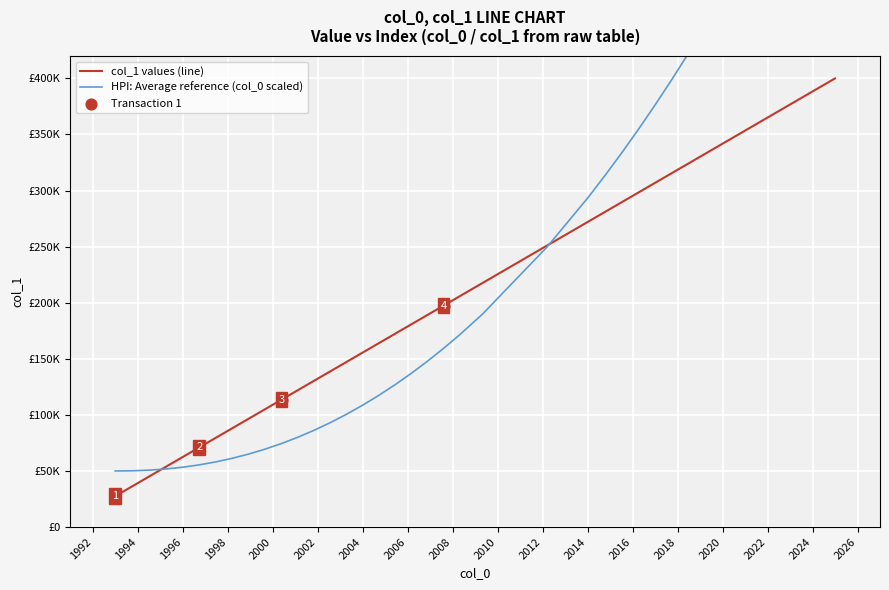

Which series reaches the minimum Y coordinate?

col_1 values (line)